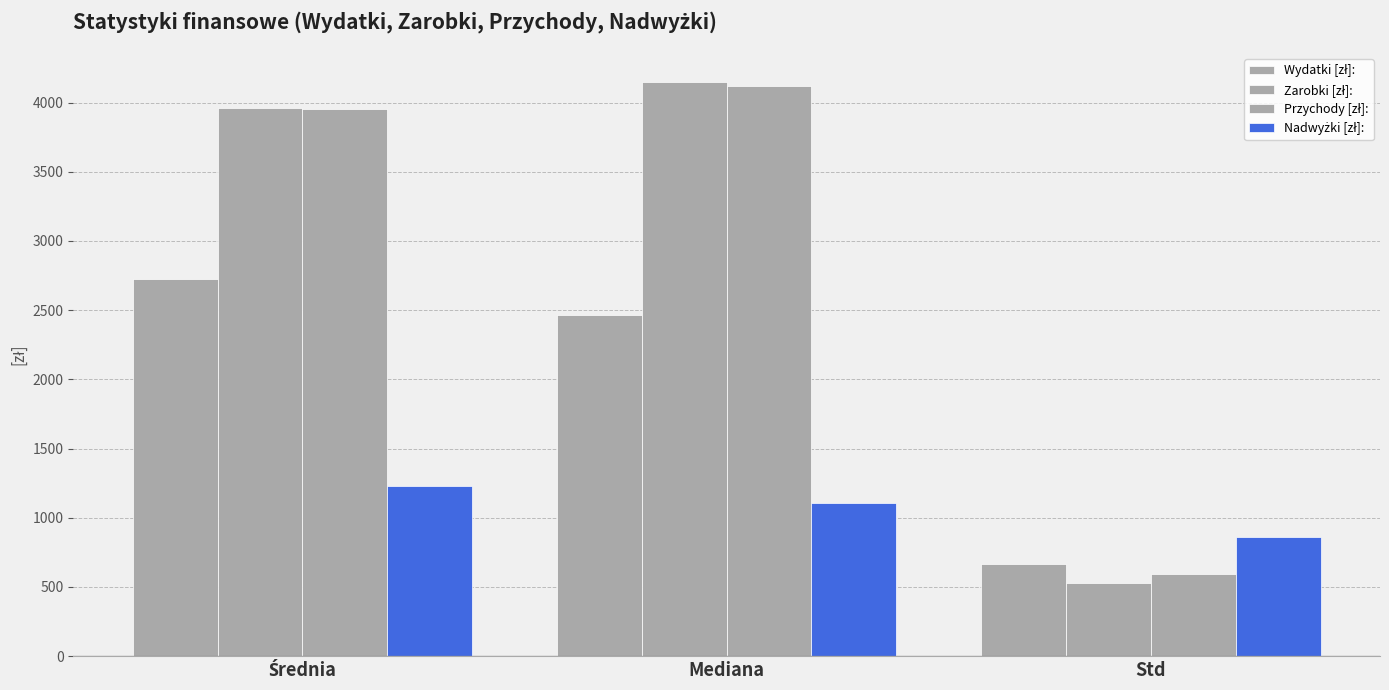

Between Mediana and Std, which is larger?

Mediana